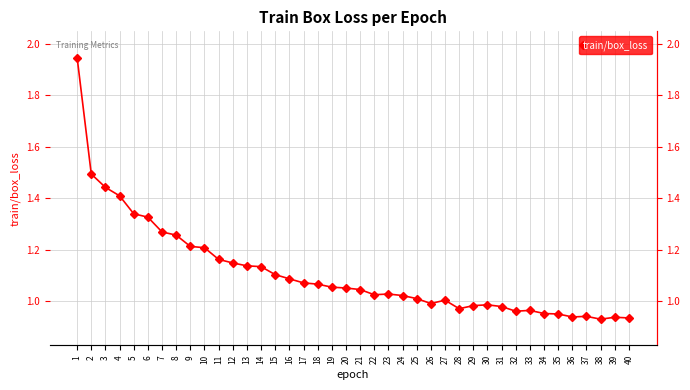

Between 26 and 39, which is larger?

26